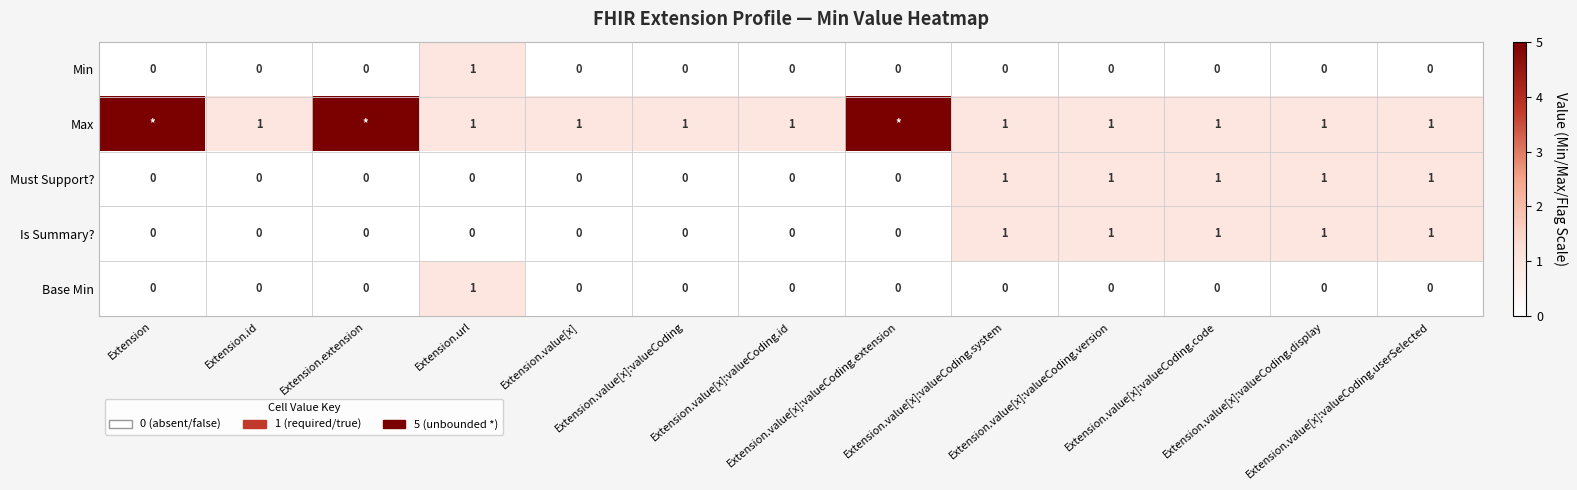

What is the total value across all series at Extension.value[x]?

1